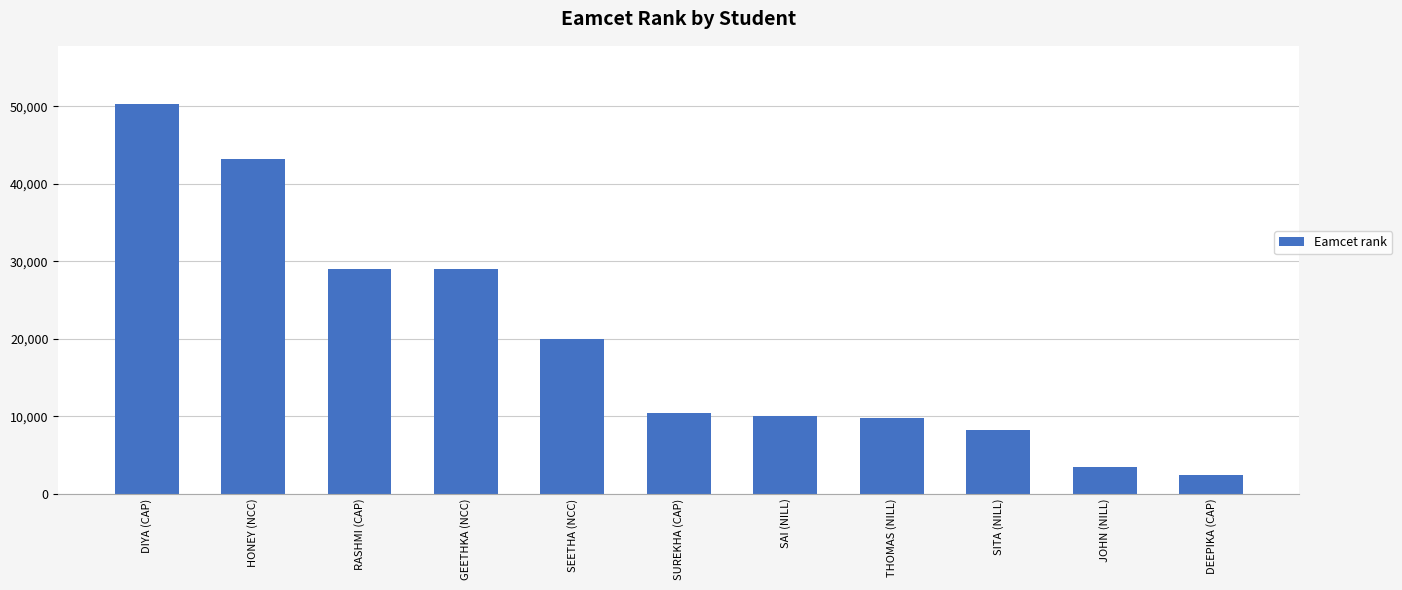

What is the average value?

19633